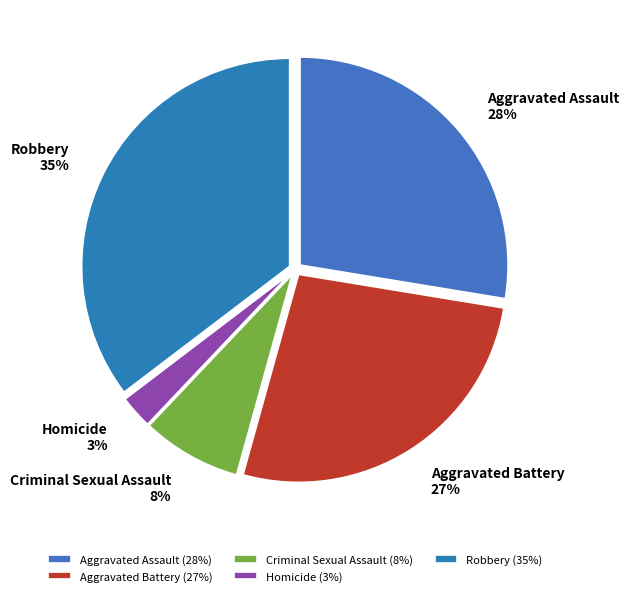

To the nearest percent, what percentage of the pie is Homicide?

3%